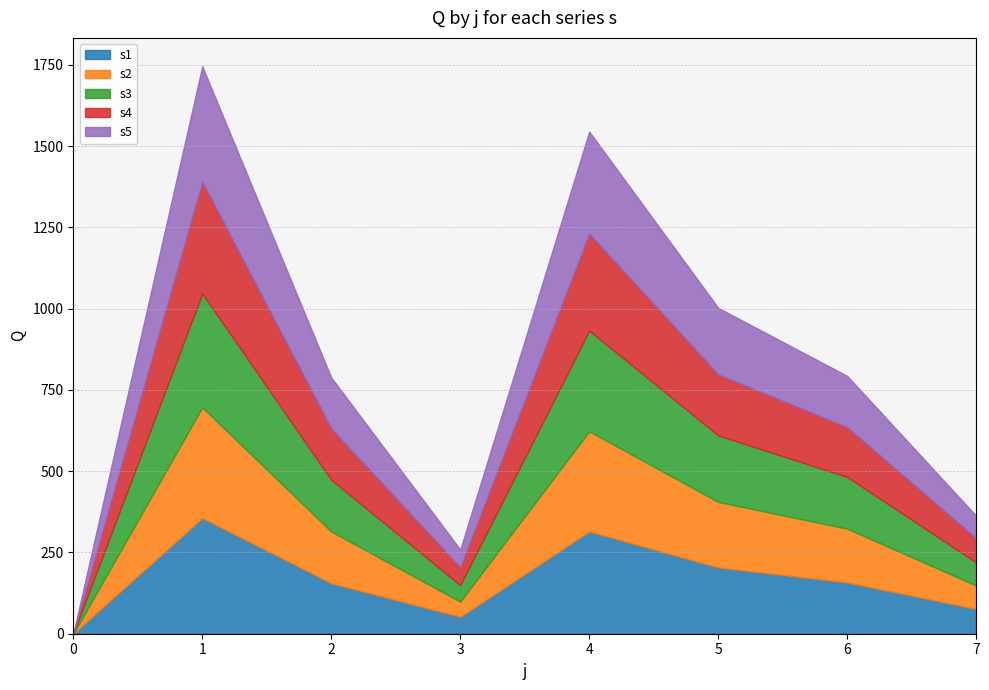

What is the value of the s1 point at the 7th from the left?

157.9